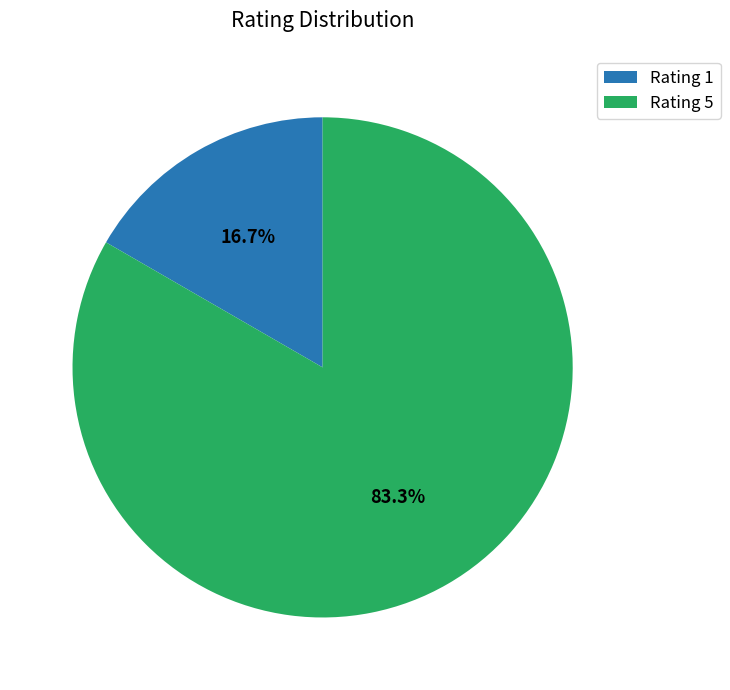

Count the number of slices in the pie.

2